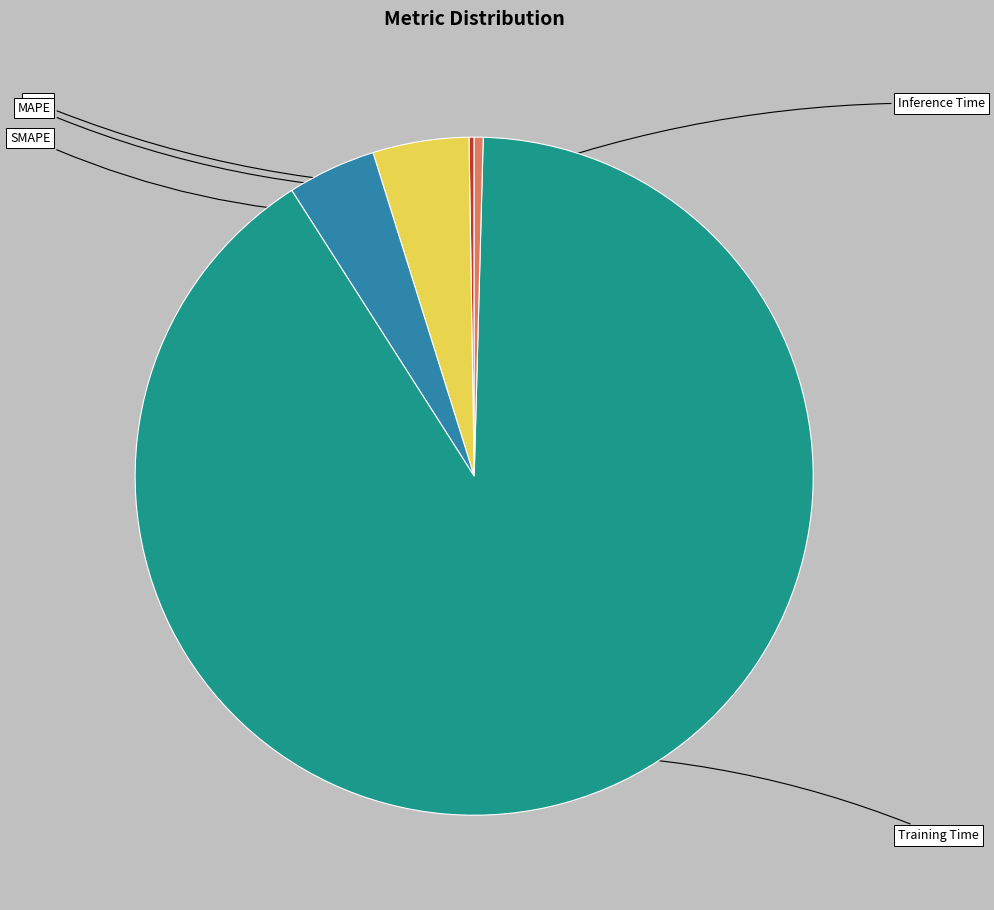

Is it true that SMAPE is 4% of the pie?

True